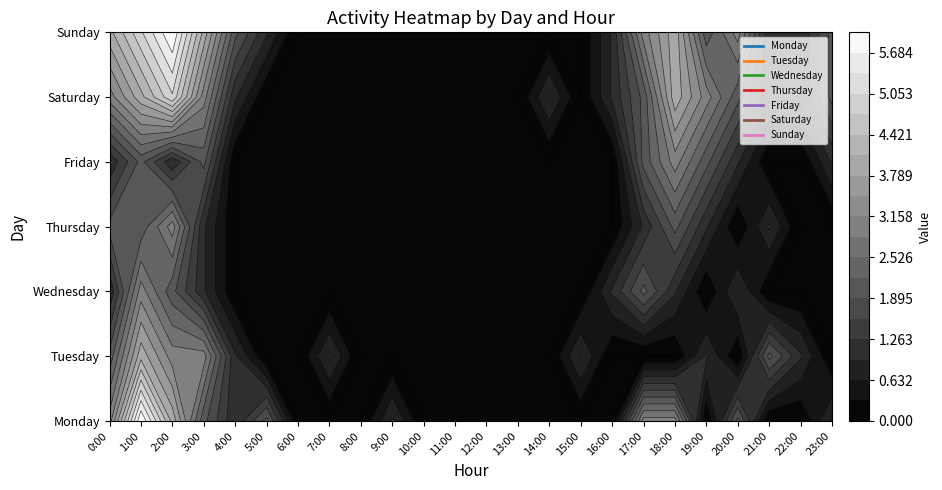

Rank the series by their maximum value, from highest to lowest.

Monday, Sunday, Saturday, Tuesday, Wednesday, Thursday, Friday